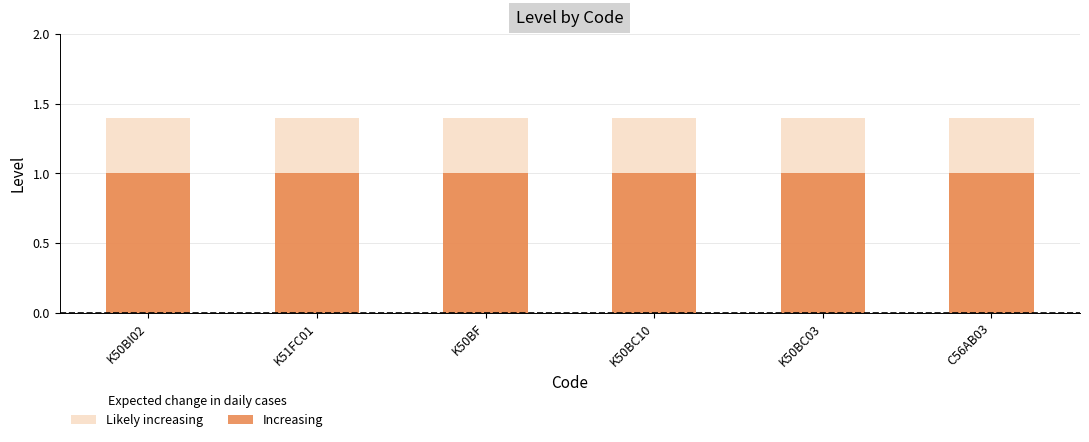

Between K51FC01 and K50BC10, which series saw the biggest shift?

Likely increasing